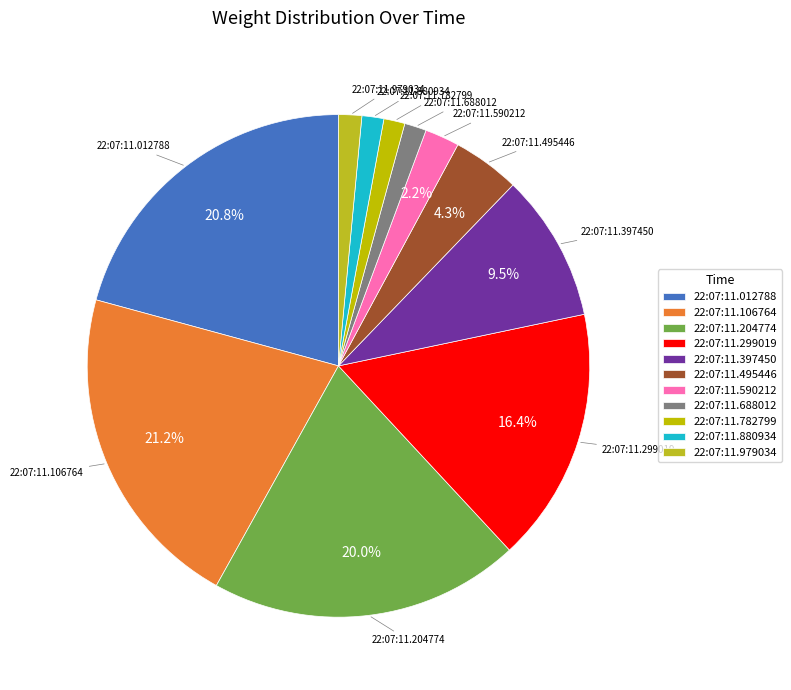

How many segments does this pie chart have?

11